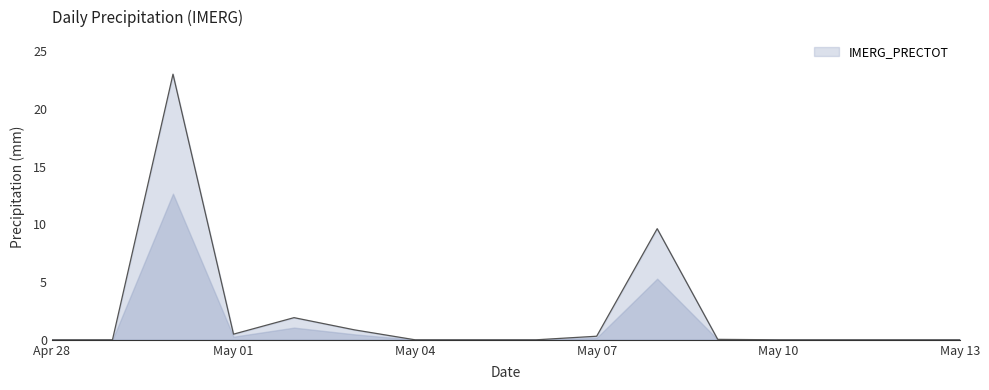

What is the greatest value displayed?

23.0